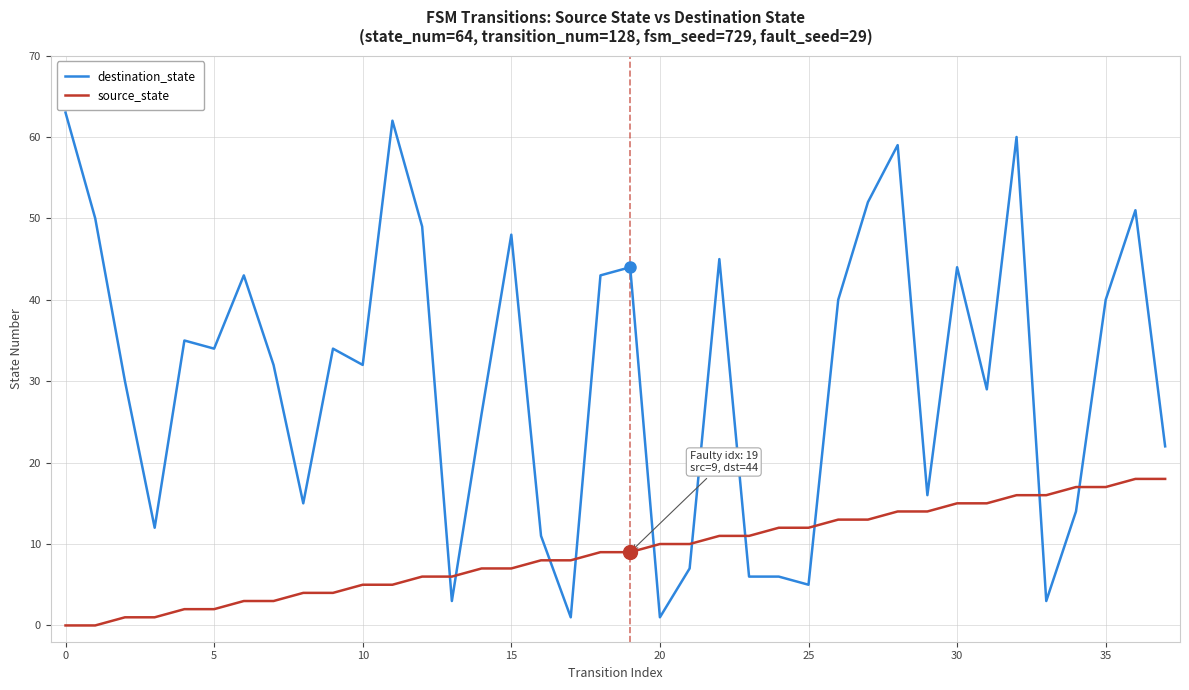

What are all the series names shown in the legend?

destination_state, source_state